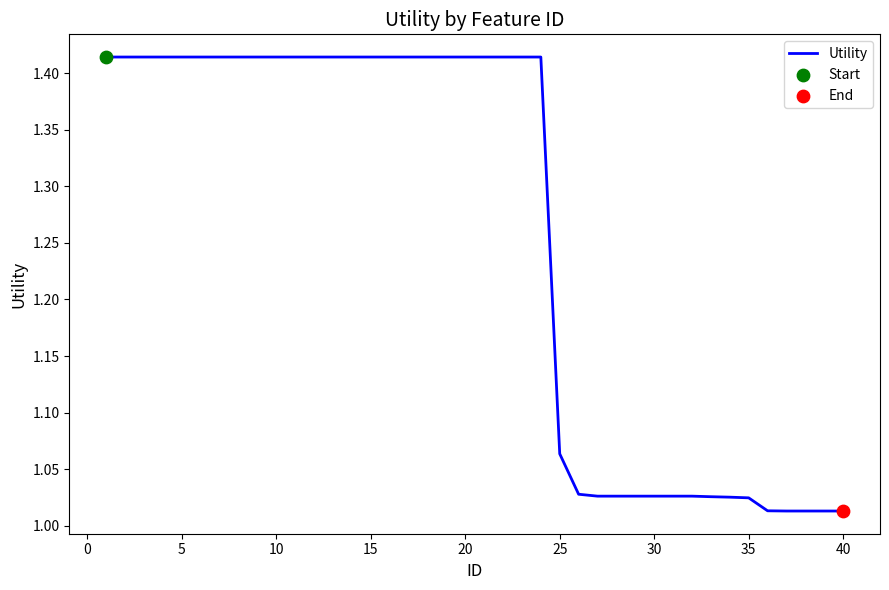

What is the difference between the maximum and minimum values?

0.4